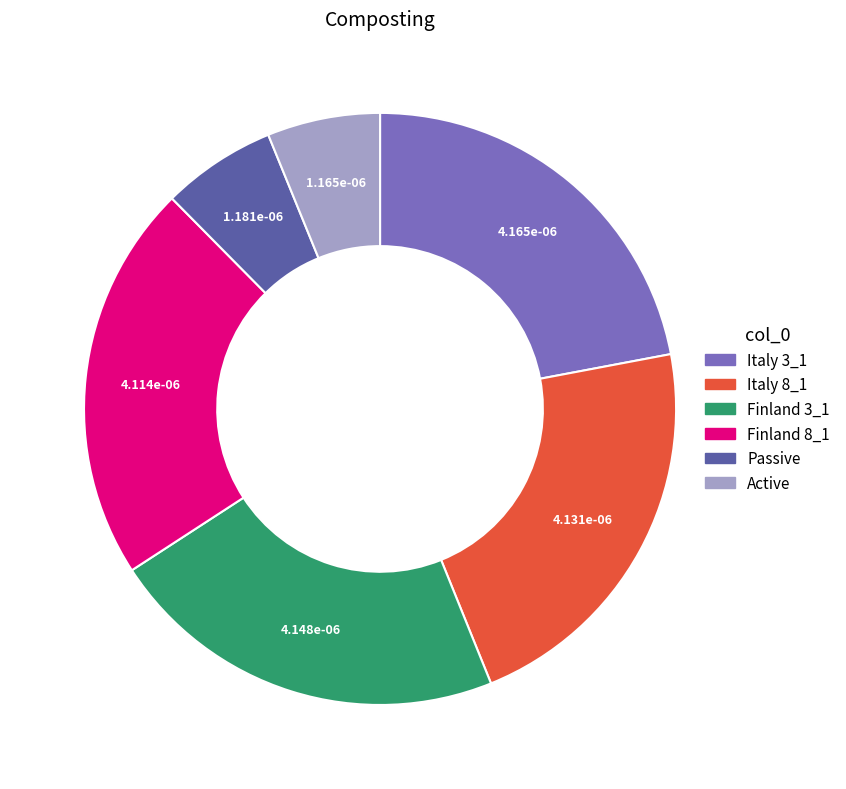

Is it true that Passive is 6% of the pie?

True